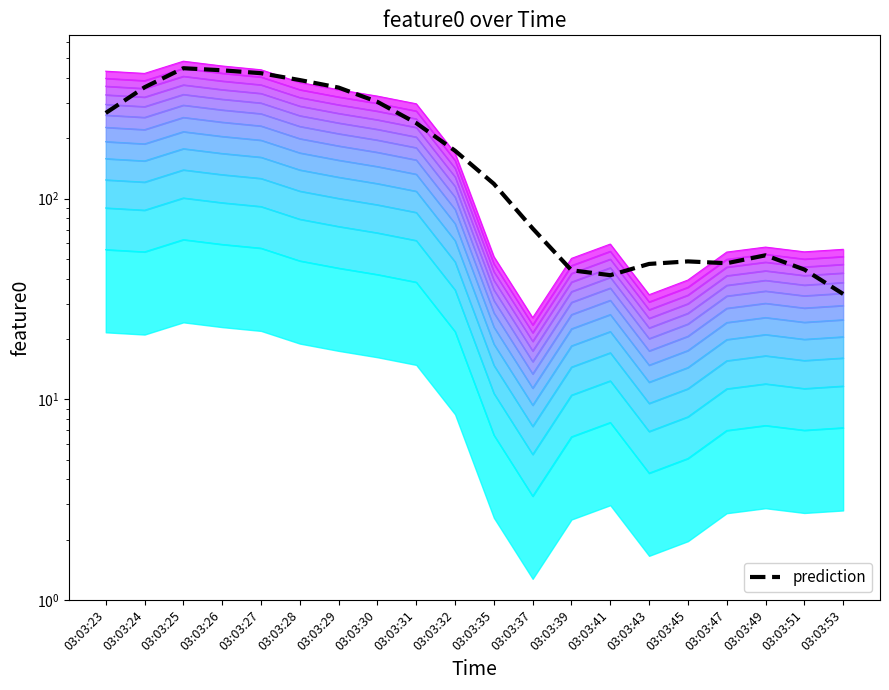

True or false: the data shows 52.2 at 03:03:49.

True